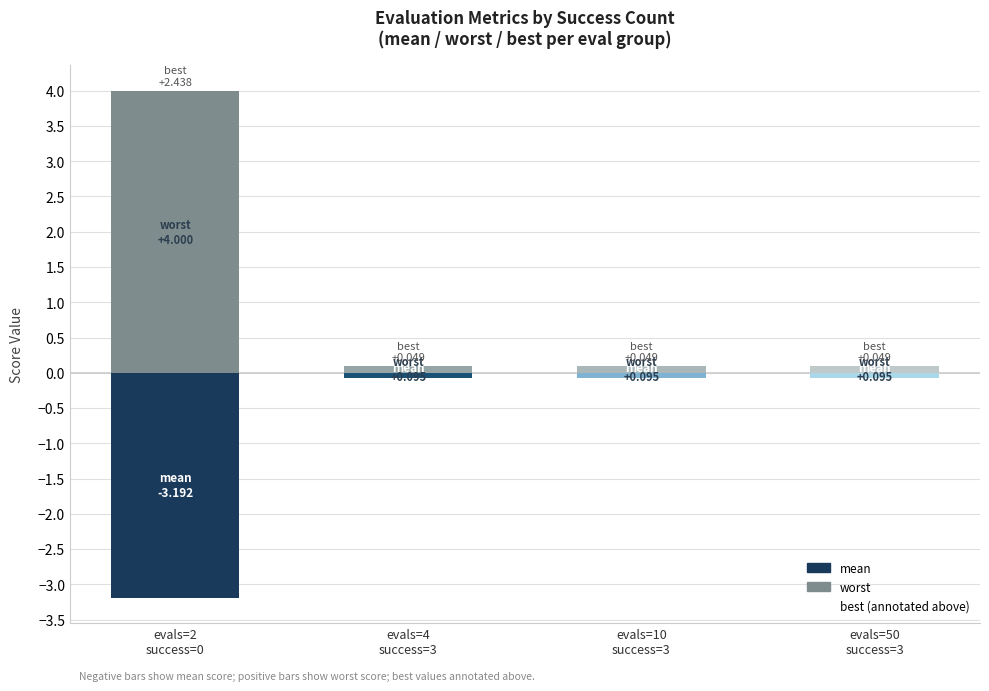

At which label is mean closest to -1?

evals=4
success=3